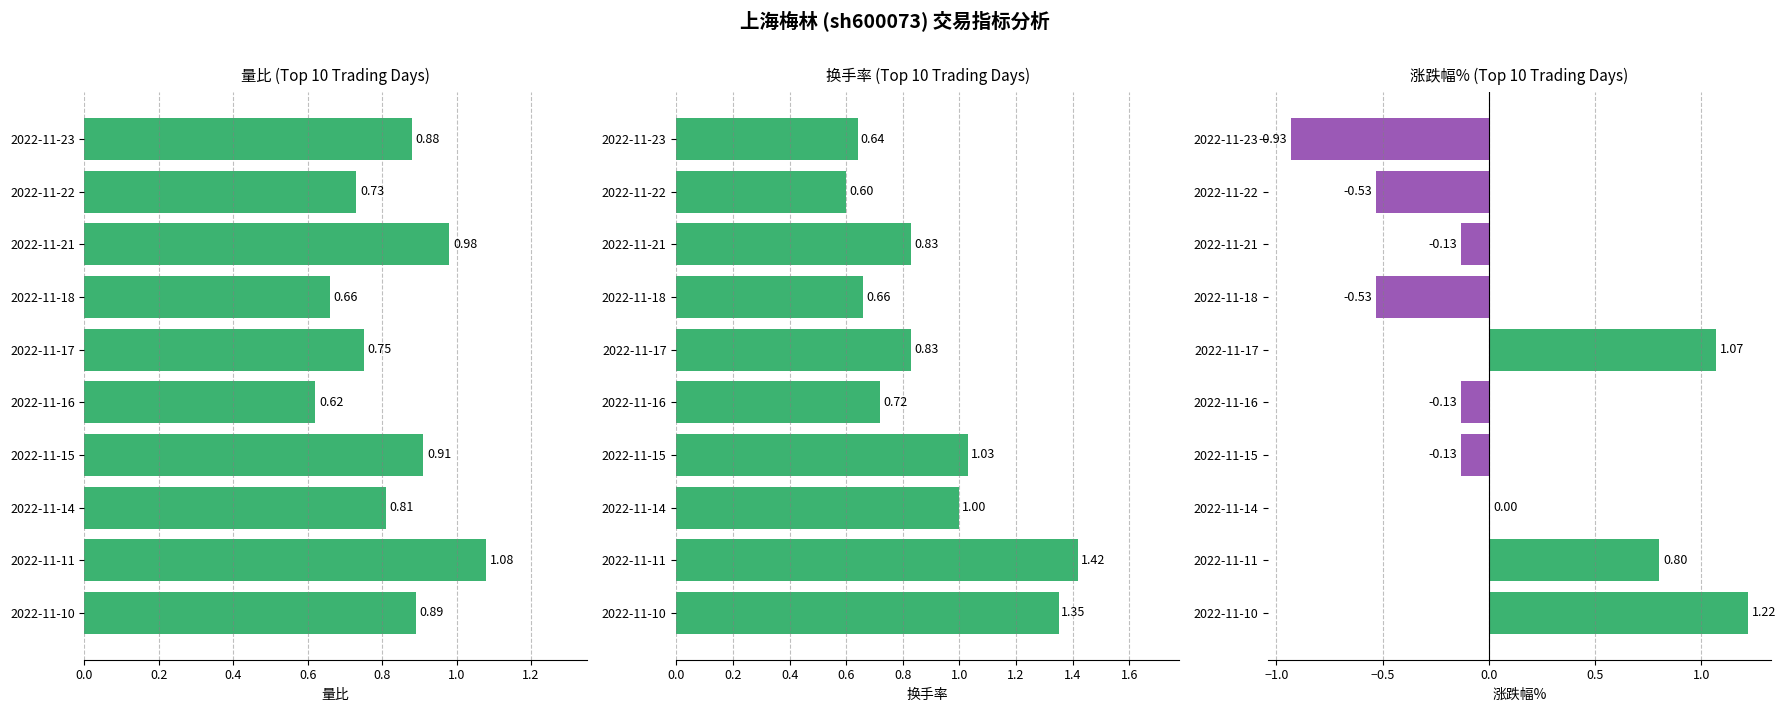

How many positive values does the 涨跌幅% series have?

3